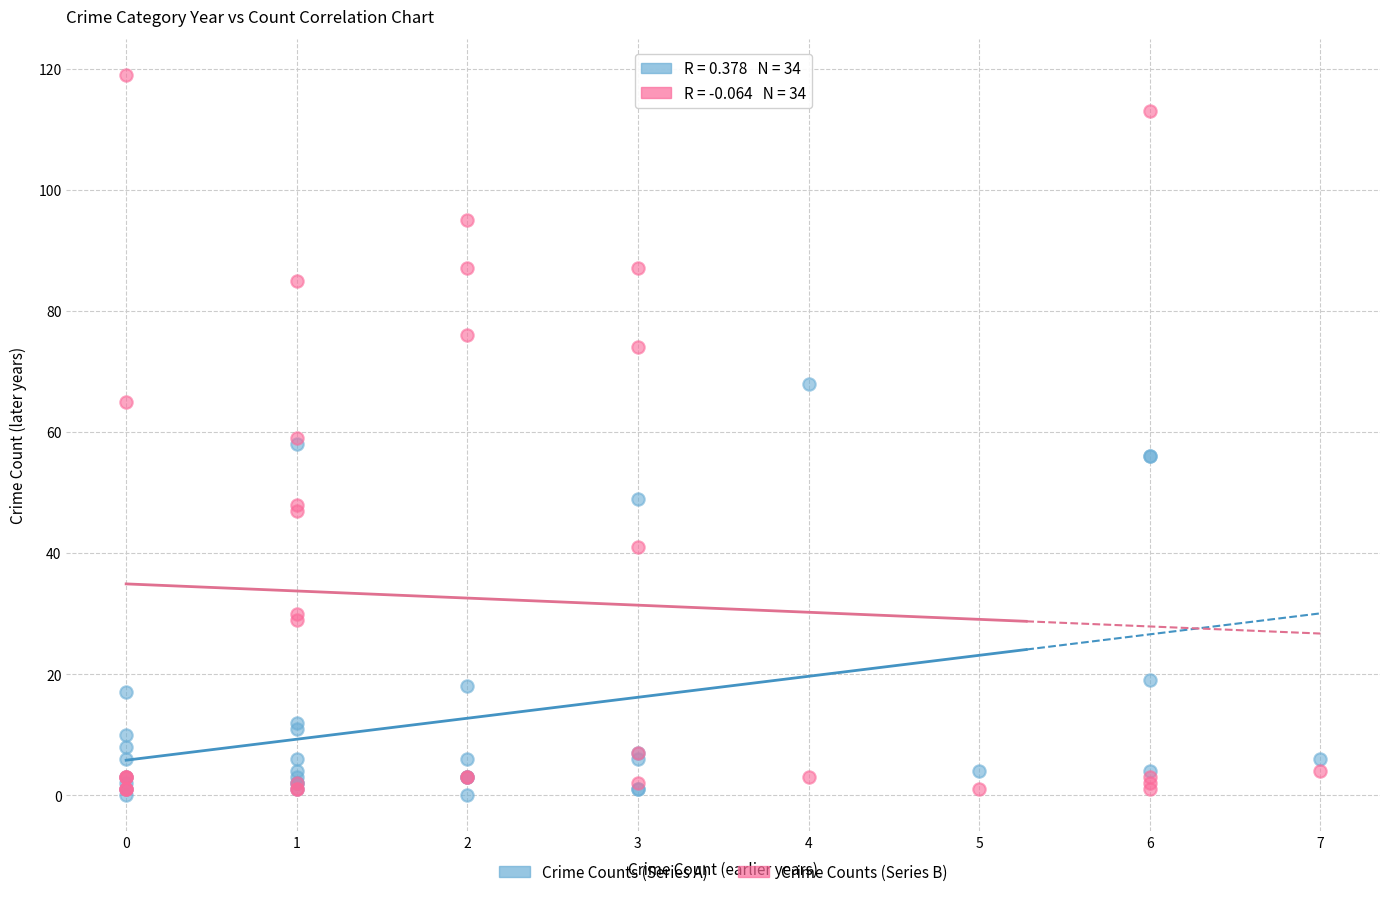

What are all the series names shown in the legend?

Crime Counts (Series A), Crime Counts (Series B)